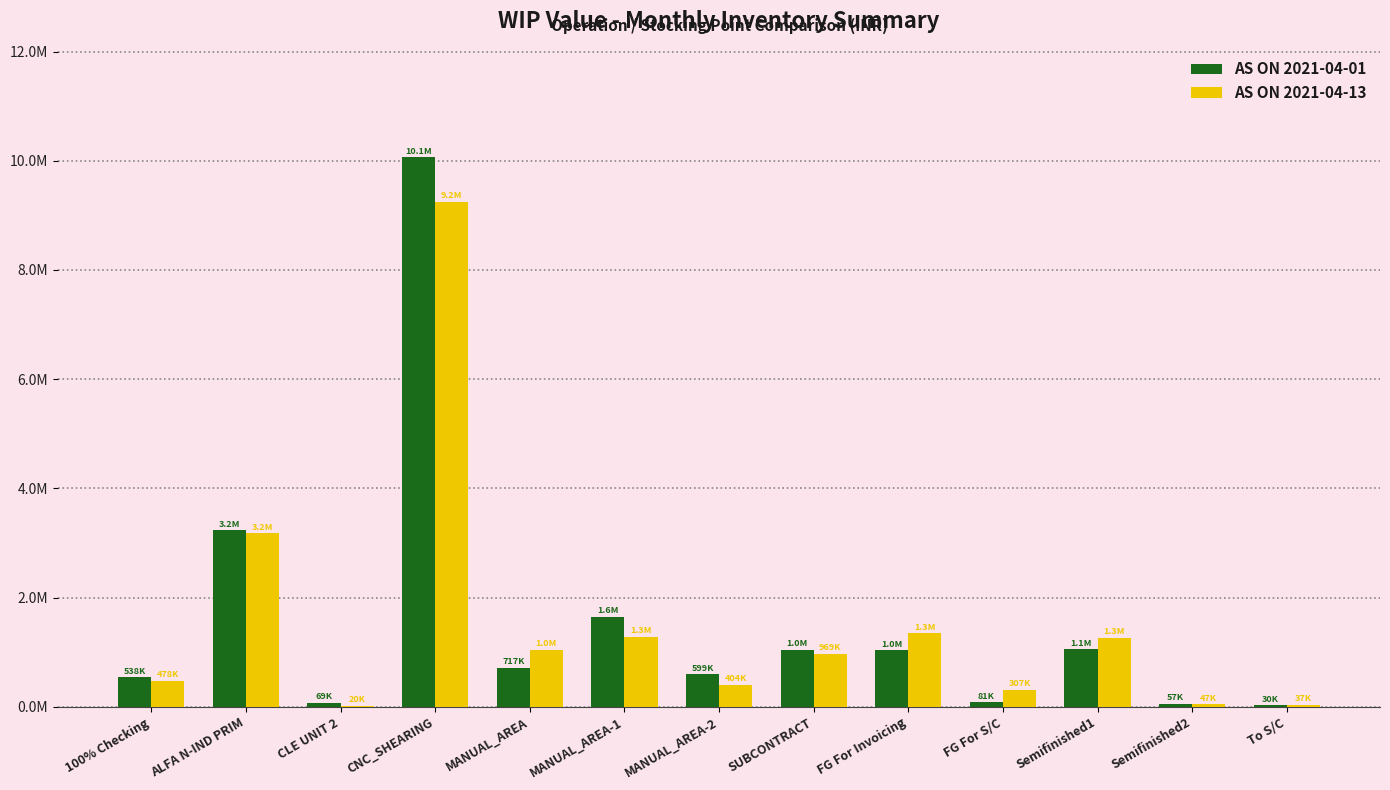

Which label corresponds to the smallest value in the chart?

CLE UNIT 2